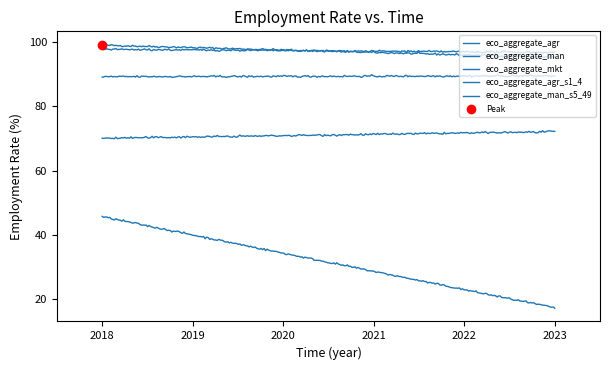

At which category is the sum across all series the highest?

2018